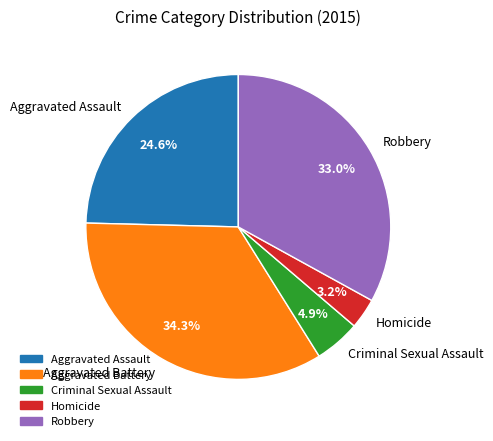

Which category has the smallest portion of the pie?

Homicide